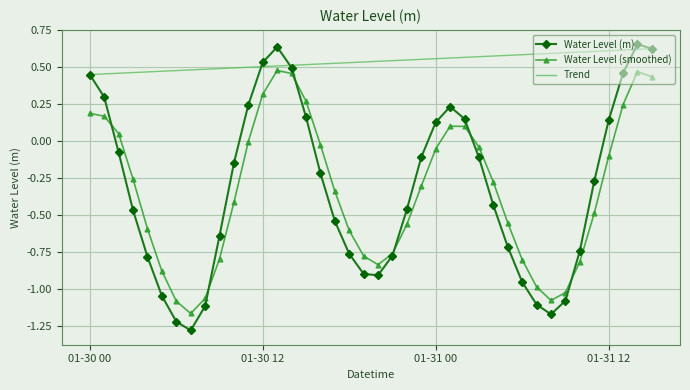

What is the lowest value of the Water Level (m) series?

-1.3